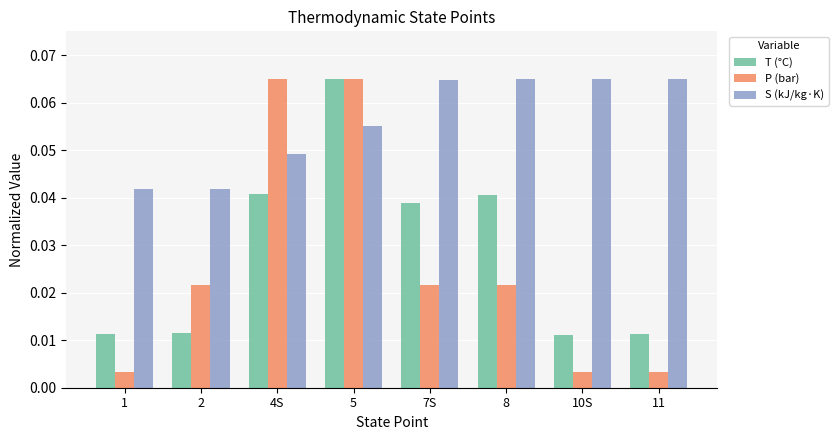

Is it true that T (°C) equals 0.0 at 5?

False